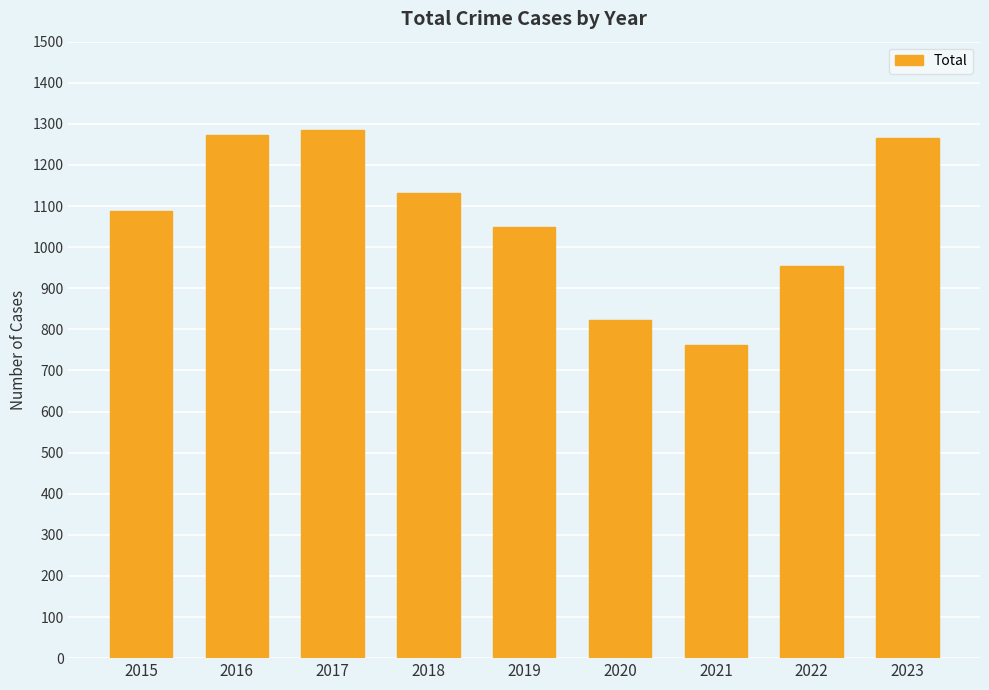

What is the sum of all values?

9633